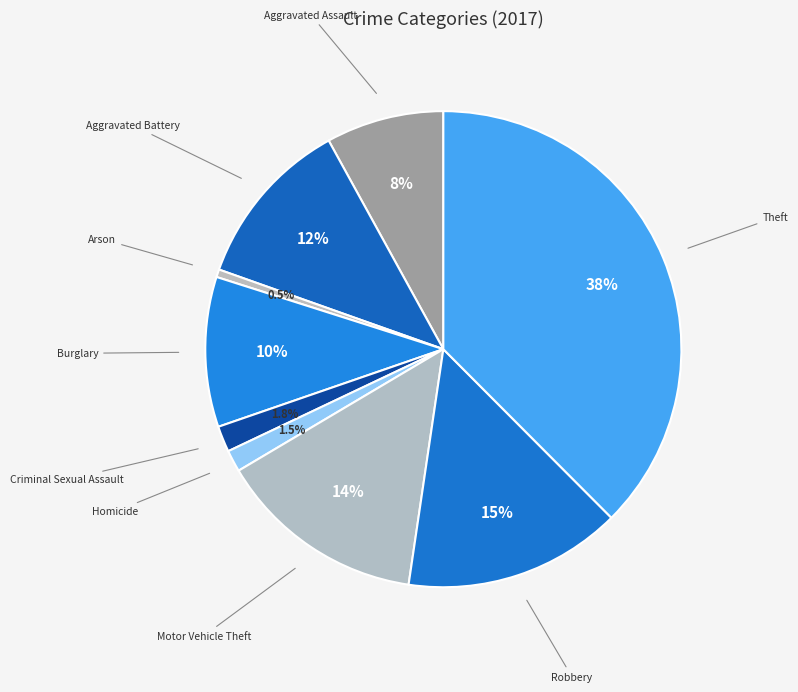

Which slice is the largest?

Theft